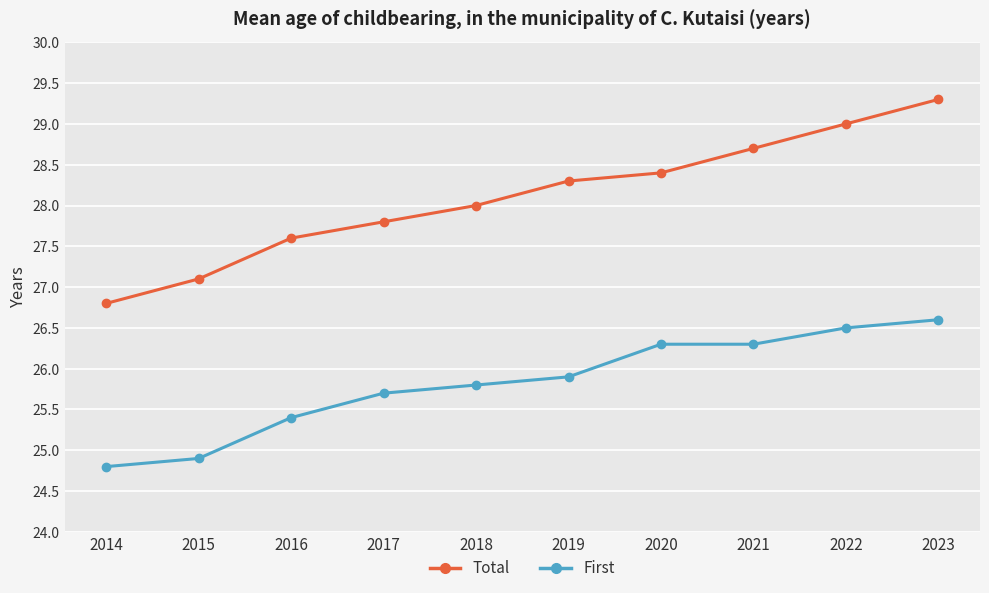

Is it true that First equals 24.8 at 2014?

True